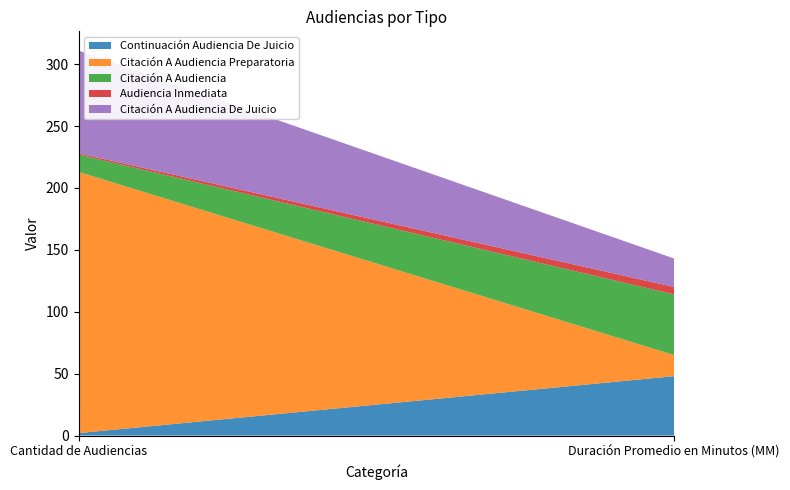

Reading left to right, list all the values displayed in this chart.

Continuación Audiencia De Juicio: Cantidad de Audiencias=2	Duración Promedio en Minutos (MM)=48
Citación A Audiencia Preparatoria: Cantidad de Audiencias=211	Duración Promedio en Minutos (MM)=17
Citación A Audiencia: Cantidad de Audiencias=14	Duración Promedio en Minutos (MM)=49
Audiencia Inmediata: Cantidad de Audiencias=1	Duración Promedio en Minutos (MM)=6
Citación A Audiencia De Juicio: Cantidad de Audiencias=83	Duración Promedio en Minutos (MM)=23